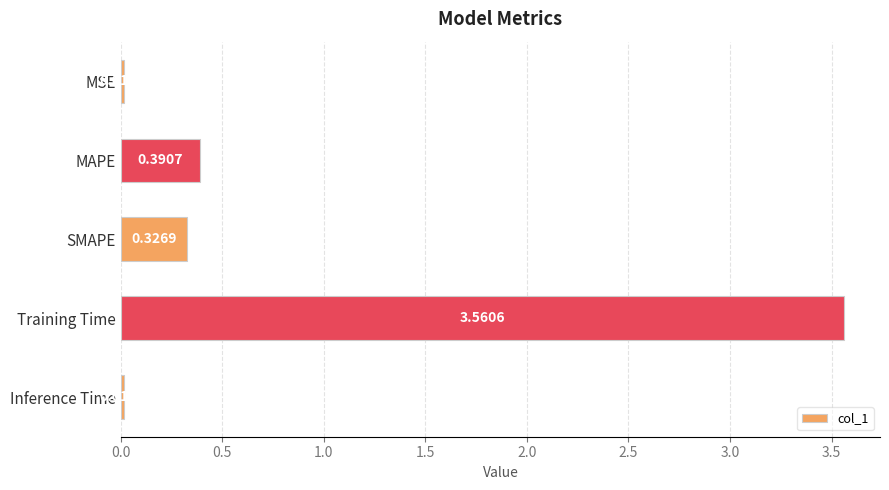

Which category has the lowest value across all series?

MSE